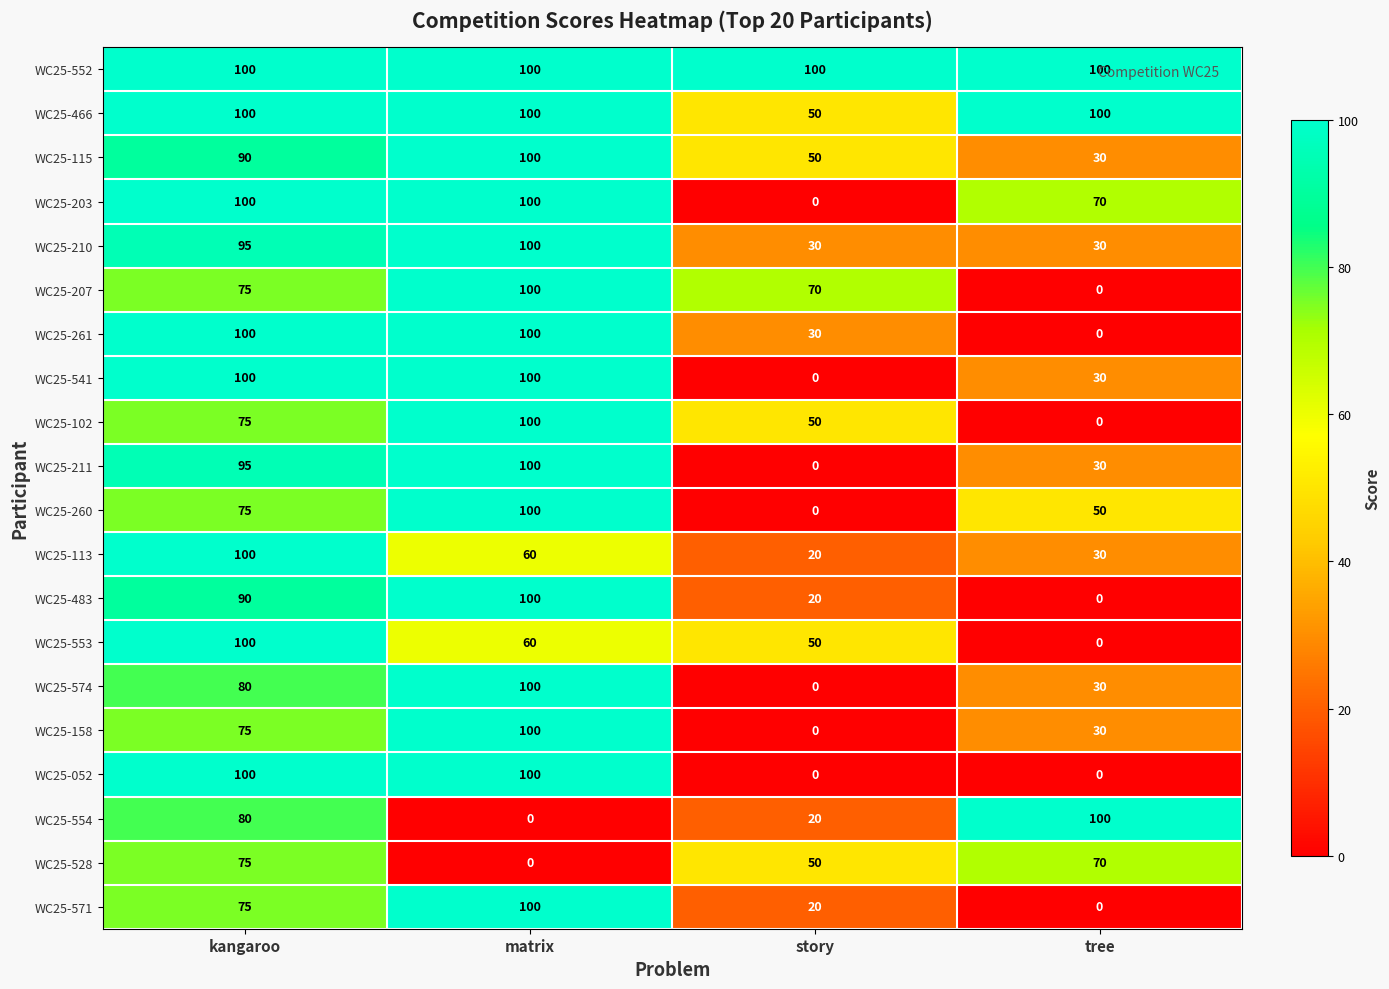

What is the difference between the second highest and minimum values in the WC25-158 series?

75